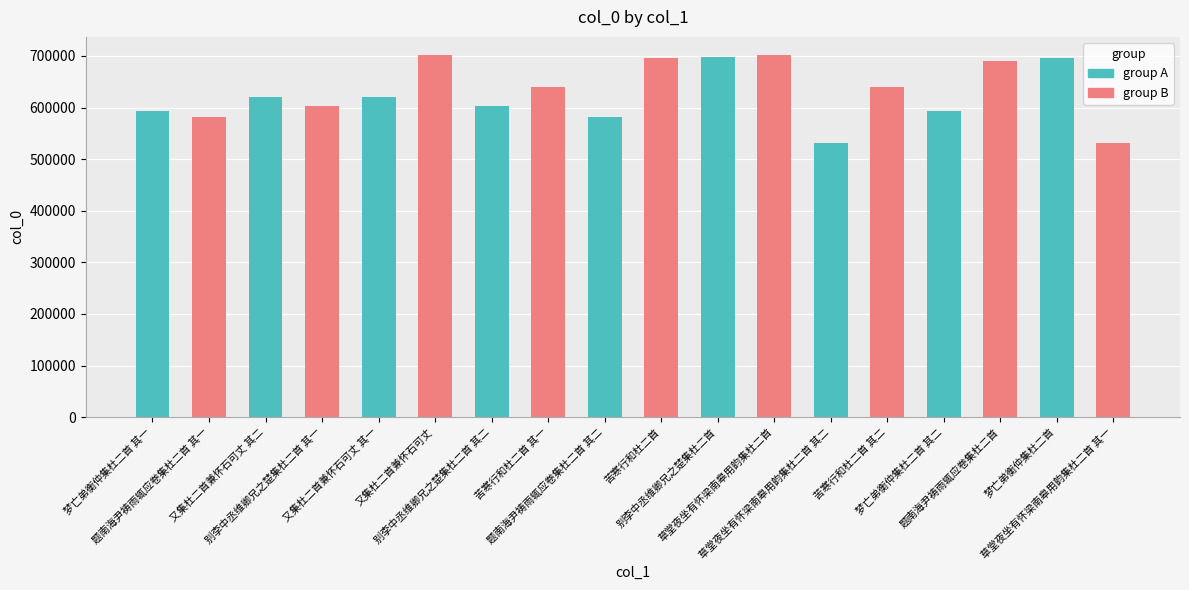

What is the value of the 13th bar from the left?

532279